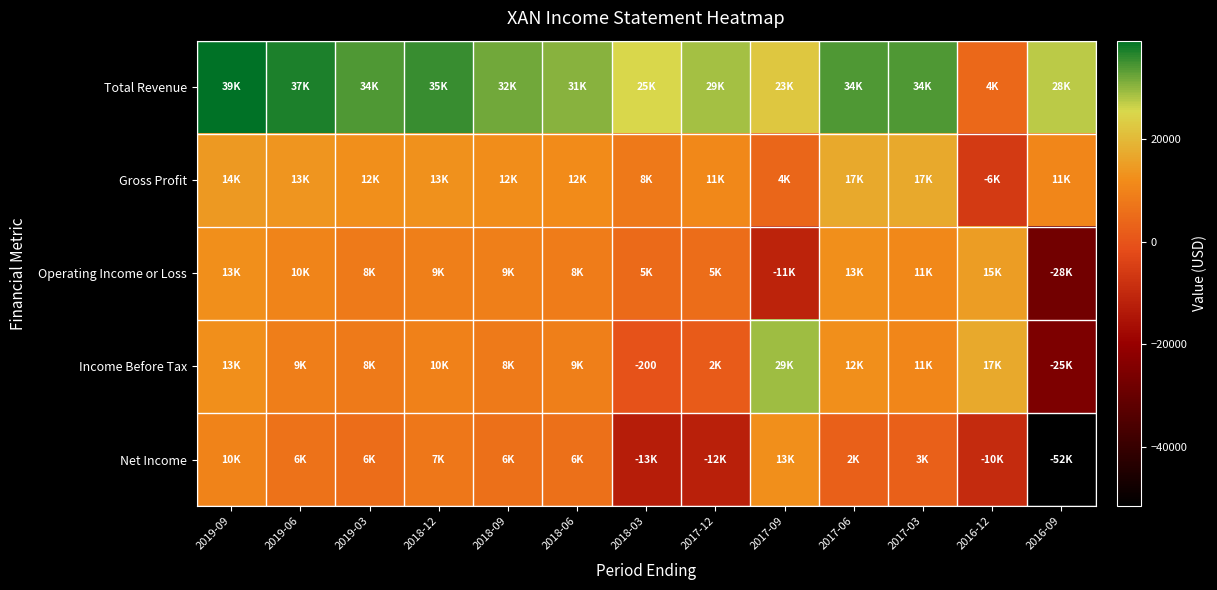

Rank the series at 2017-09 from highest to lowest value.

Income Before Tax, Total Revenue, Net Income, Gross Profit, Operating Income or Loss